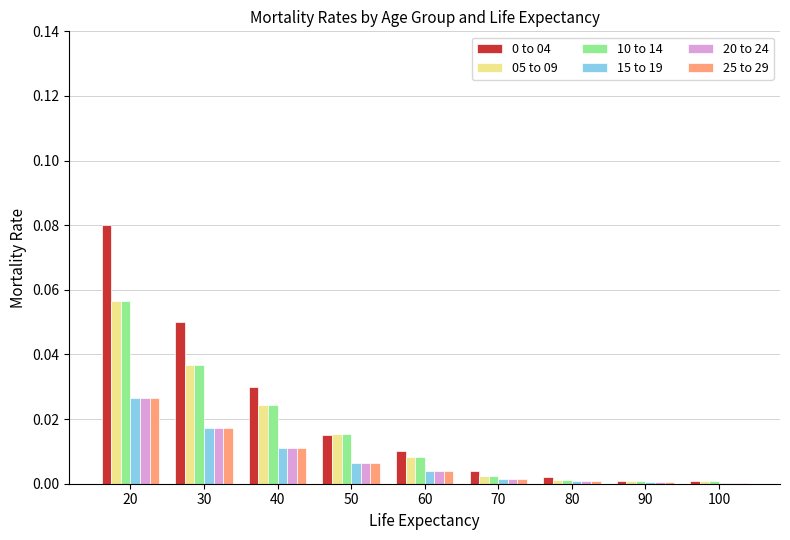

The value of 15 to 19 at 30 is 0.0. True or false?

True